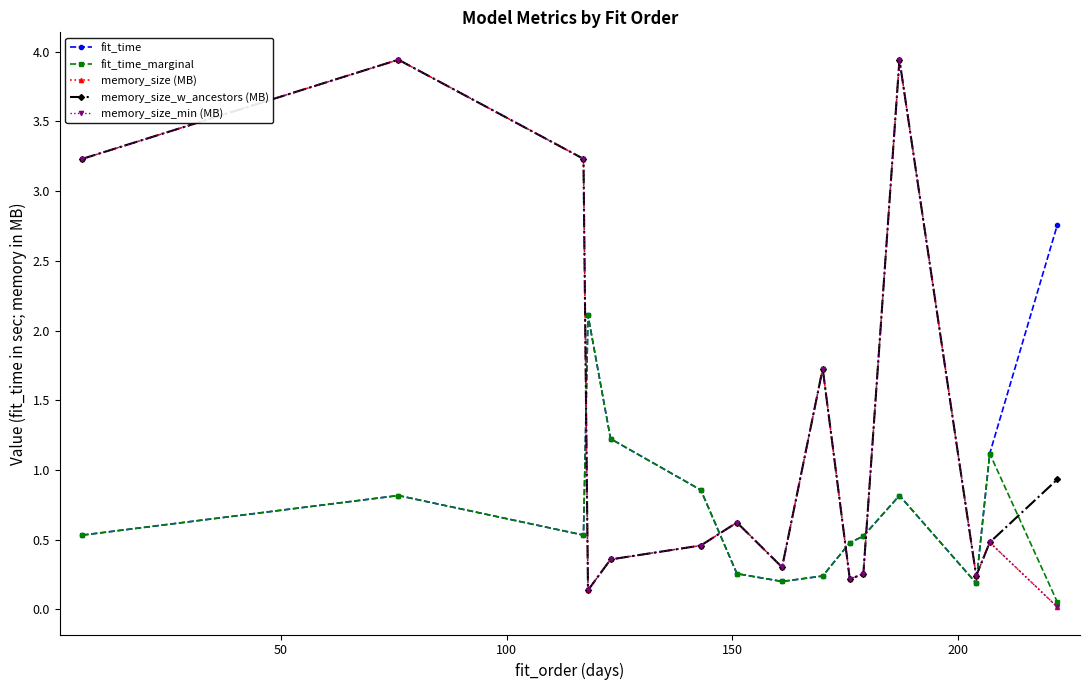

Reading left to right, list all the values displayed in this chart.

fit_time: 0.5	0.8	0.5	2.1	1.2	0.9	0.3	0.2	0.2	0.5	0.5	0.8	0.2	1.1	2.8
fit_time_marginal: 0.5	0.8	0.5	2.1	1.2	0.9	0.3	0.2	0.2	0.5	0.5	0.8	0.2	1.1	0.0
memory_size (MB): 3.2	3.9	3.2	0.1	0.4	0.5	0.6	0.3	1.7	0.2	0.3	3.9	0.2	0.5	0.0
memory_size_w_ancestors (MB): 3.2	3.9	3.2	0.1	0.4	0.5	0.6	0.3	1.7	0.2	0.3	3.9	0.2	0.5	0.9
memory_size_min (MB): 3.2	3.9	3.2	0.1	0.4	0.5	0.6	0.3	1.7	0.2	0.3	3.9	0.2	0.5	0.0